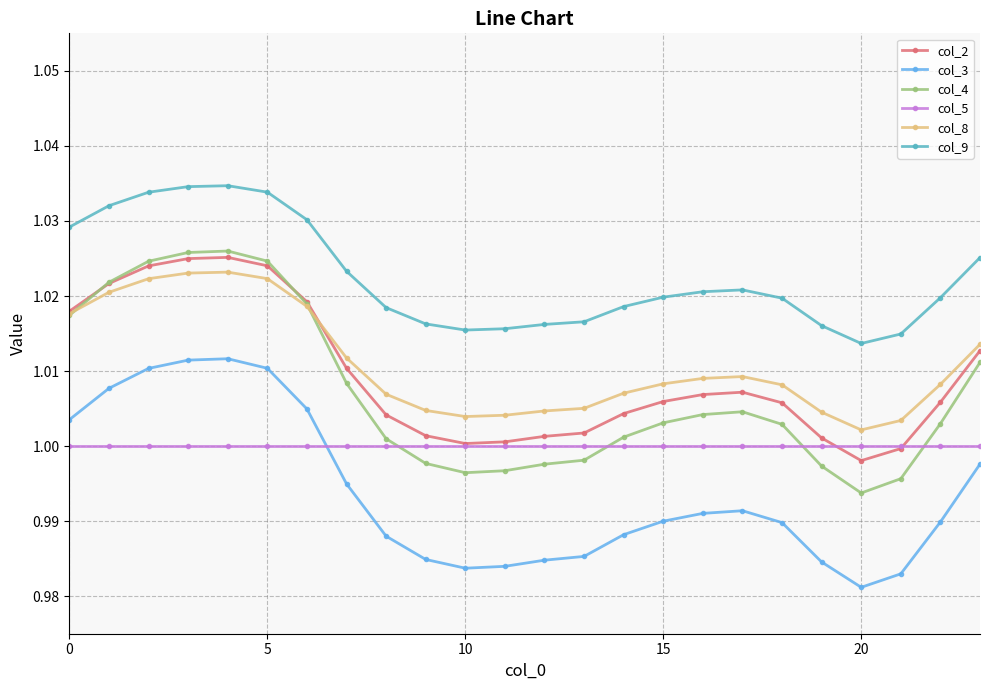

True or false: col_2 has more than 1 interior local peaks.

True